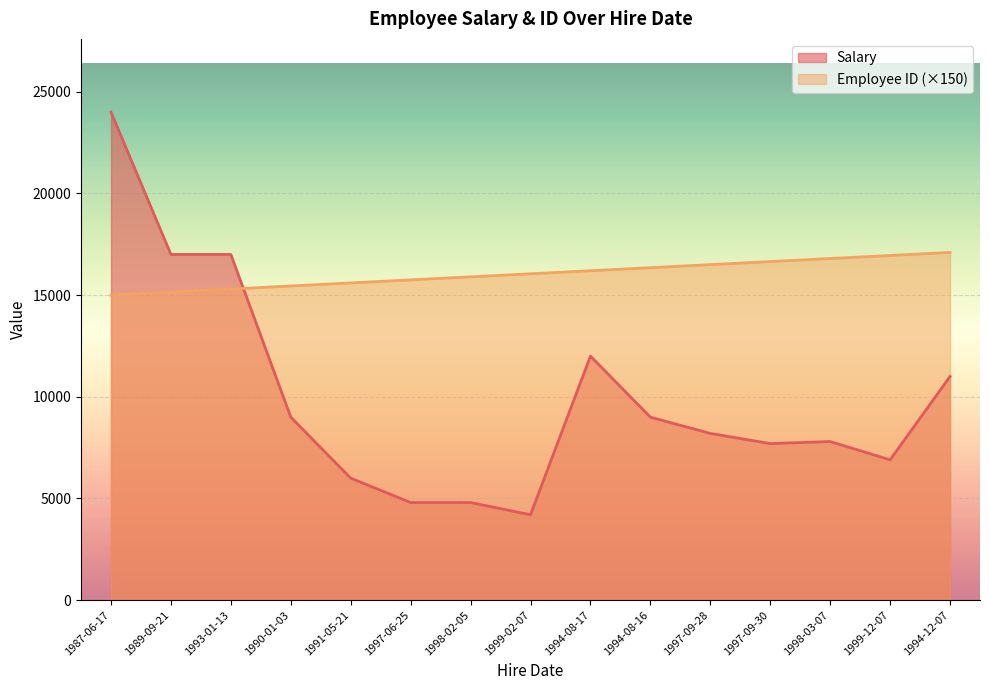

How many data points in Salary are above 8200?

7